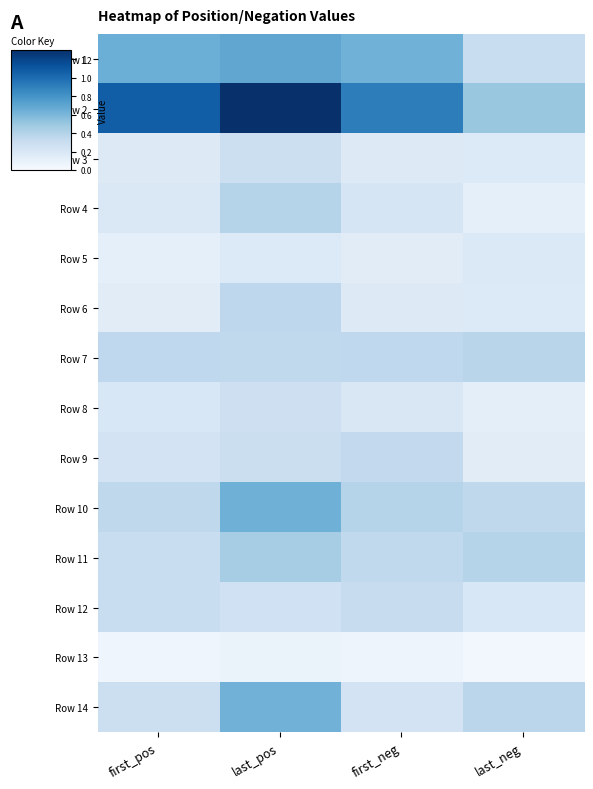

Which has a higher value, last_neg or last_pos?

last_pos